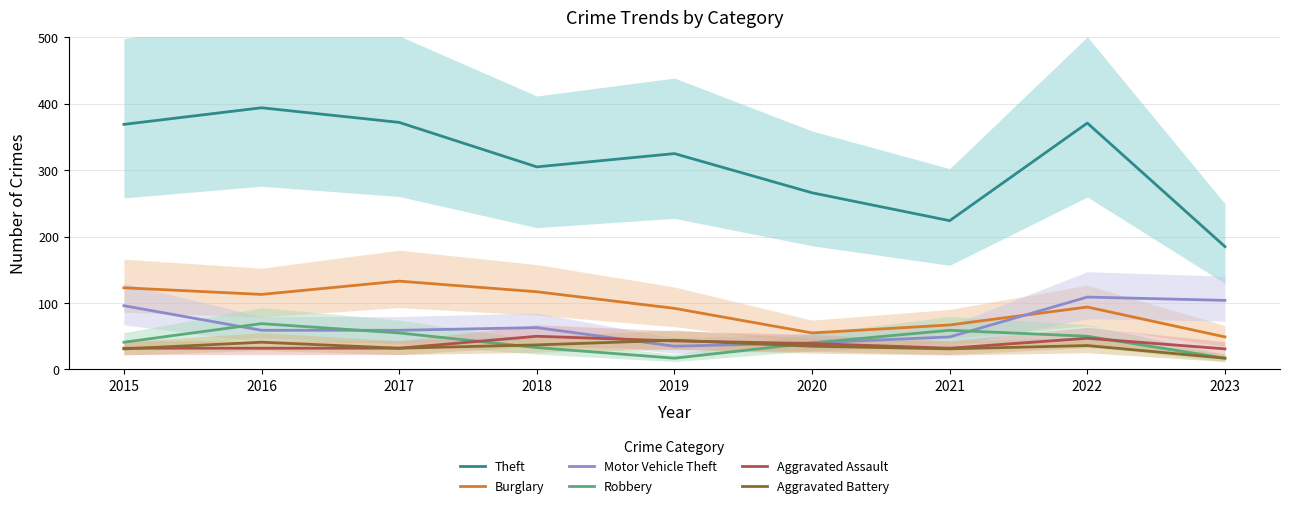

True or false: Theft has more than 1 points higher than both neighbors.

True